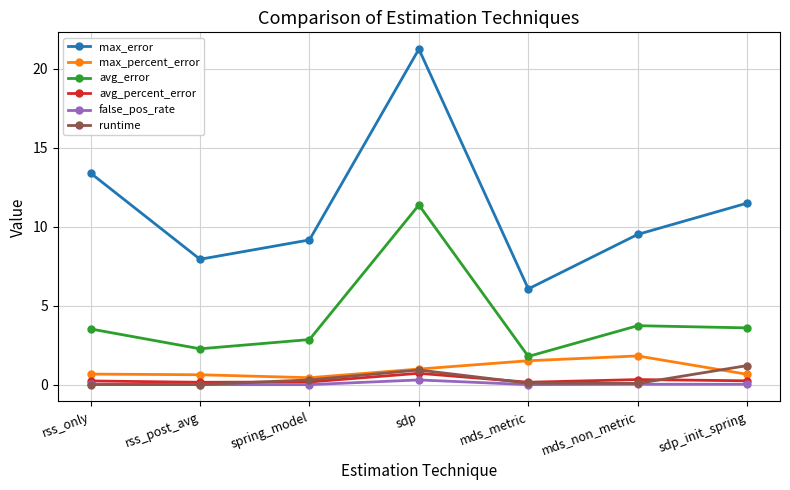

Is the value of avg_error at mds_metric greater than the value of false_pos_rate at spring_model?

Yes